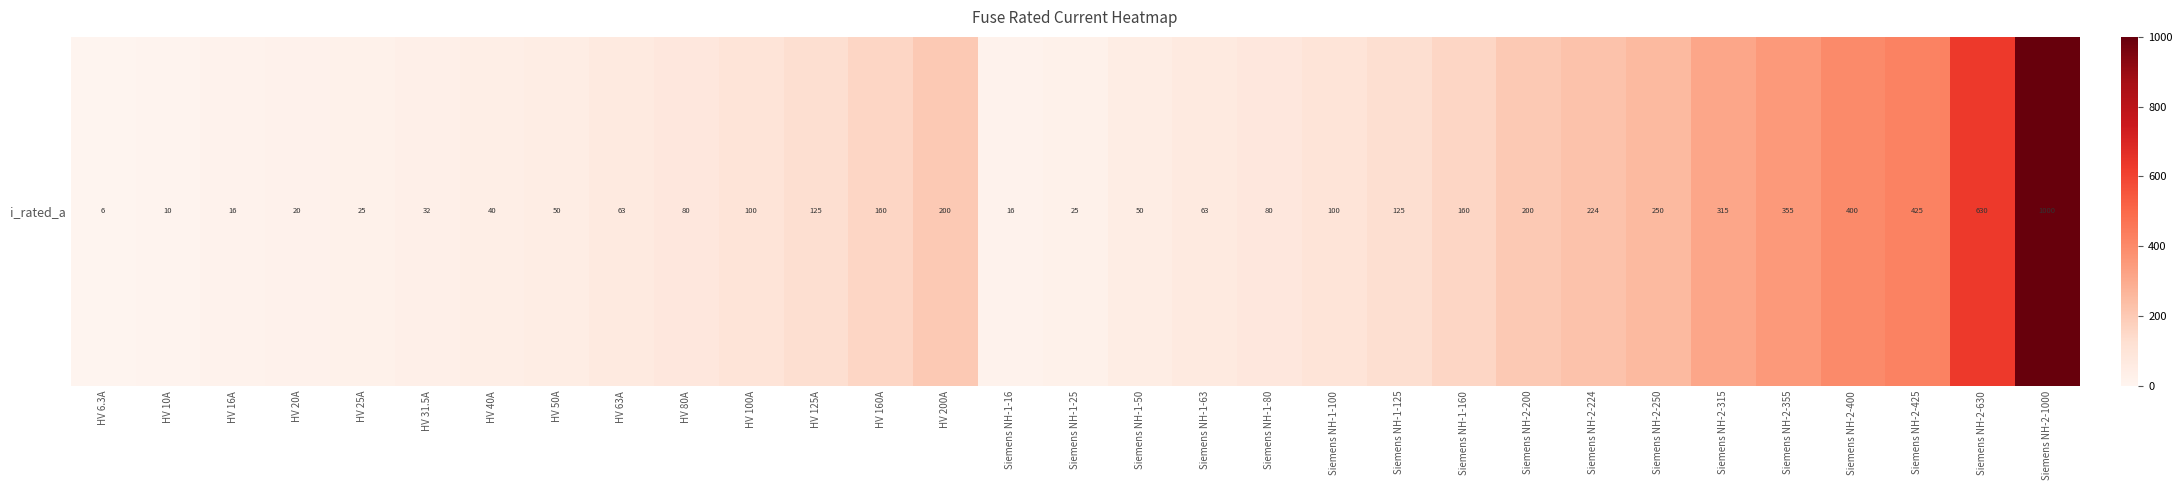

What is the difference between the values at Siemens NH-1-25 and HV 31.5A?

6.5